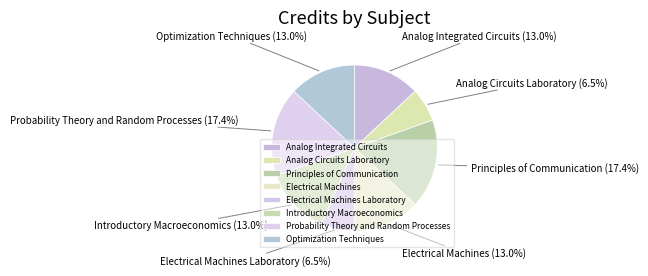

The Electrical Machines slice represents 13% of the pie. True or false?

True